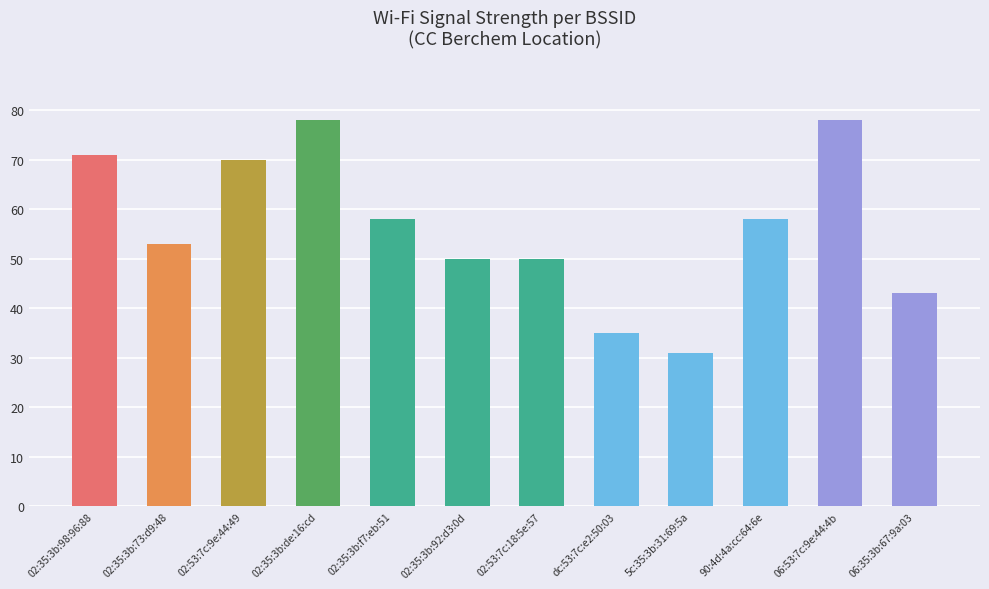

Read the value at 02:35:3b:de:16:cd.

78